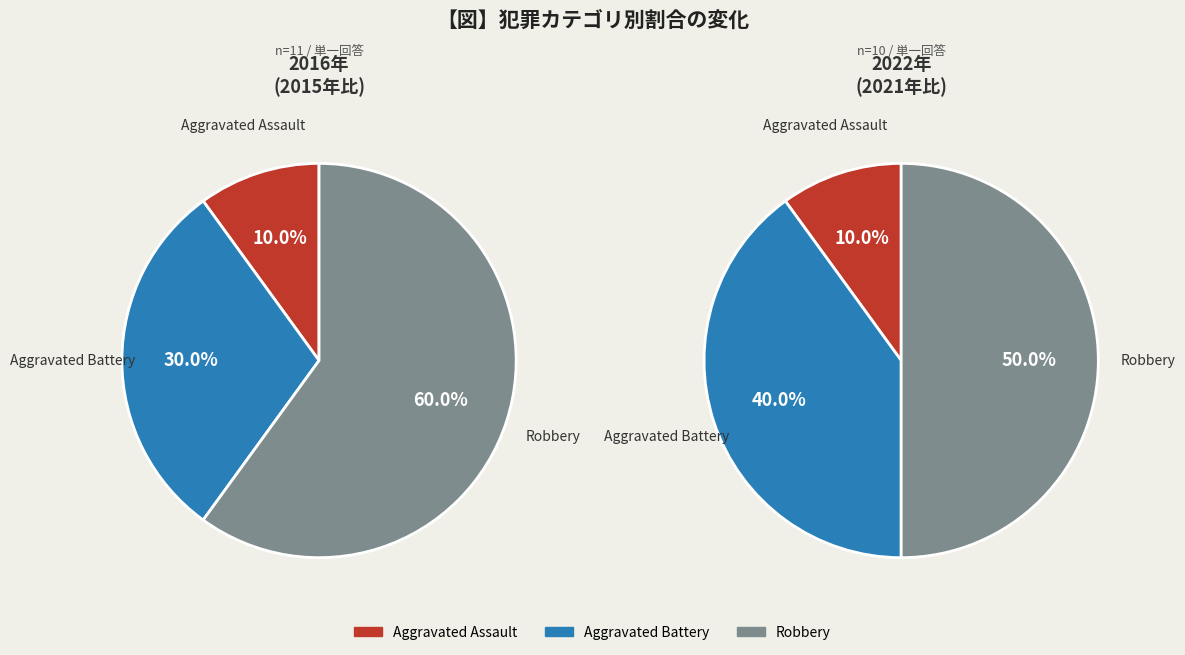

What is the difference between the highest and lowest values at 2?

1